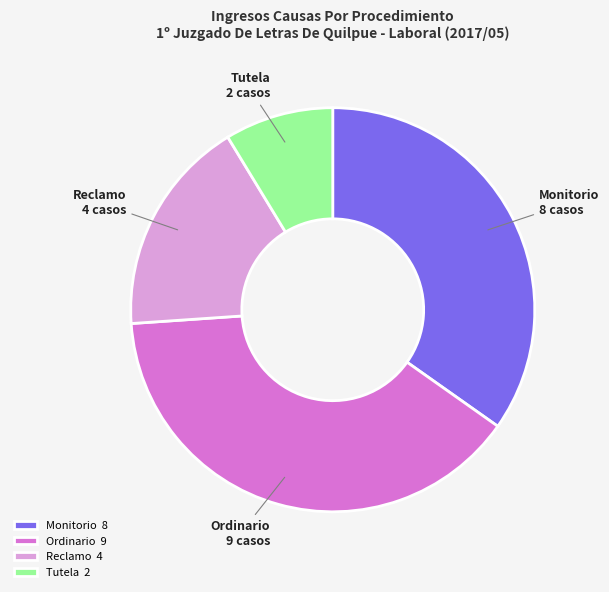

Does Monitorio represent more than half of the total?

No